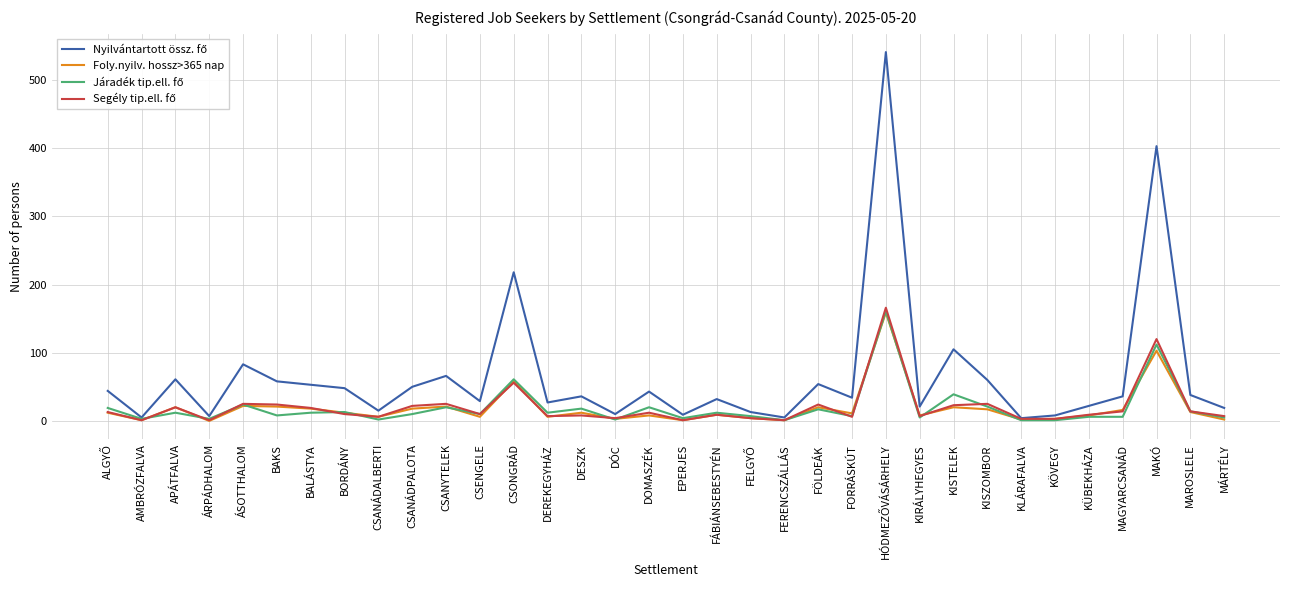

What is the maximum value for Foly.nyilv. hossz>365 nap?

159